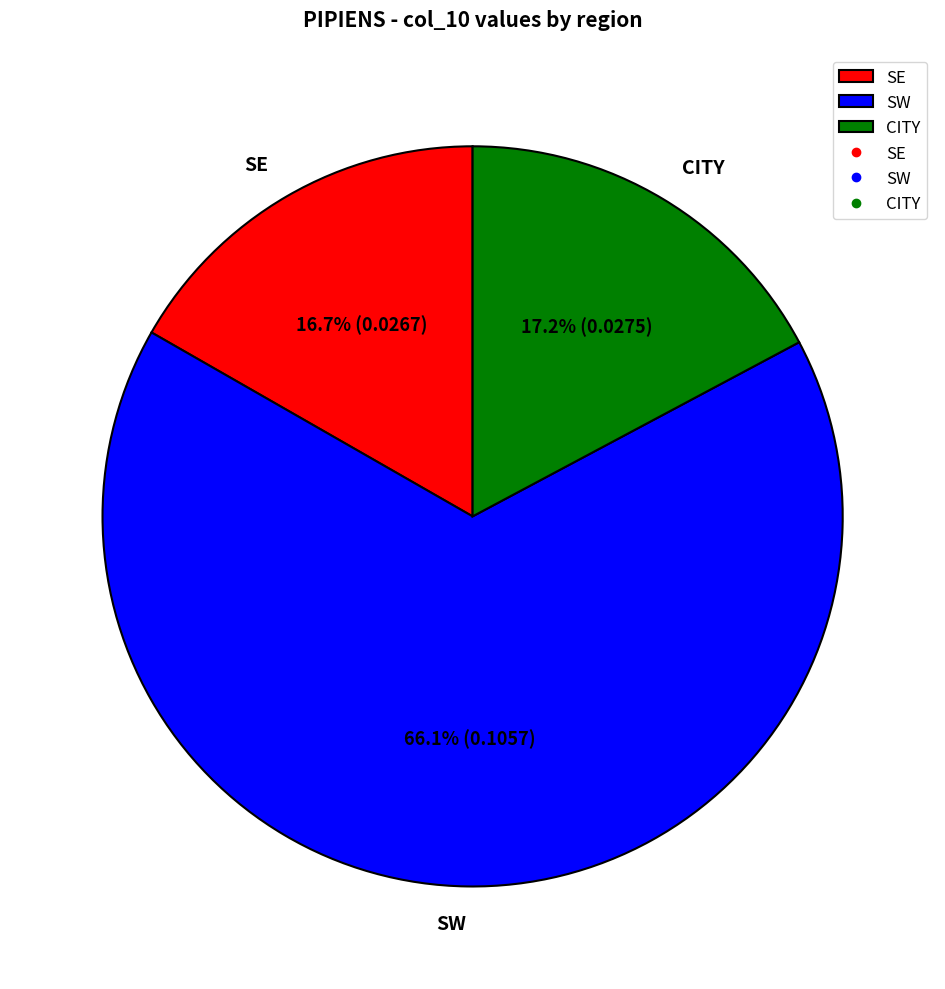

How many slices are in this pie chart?

3